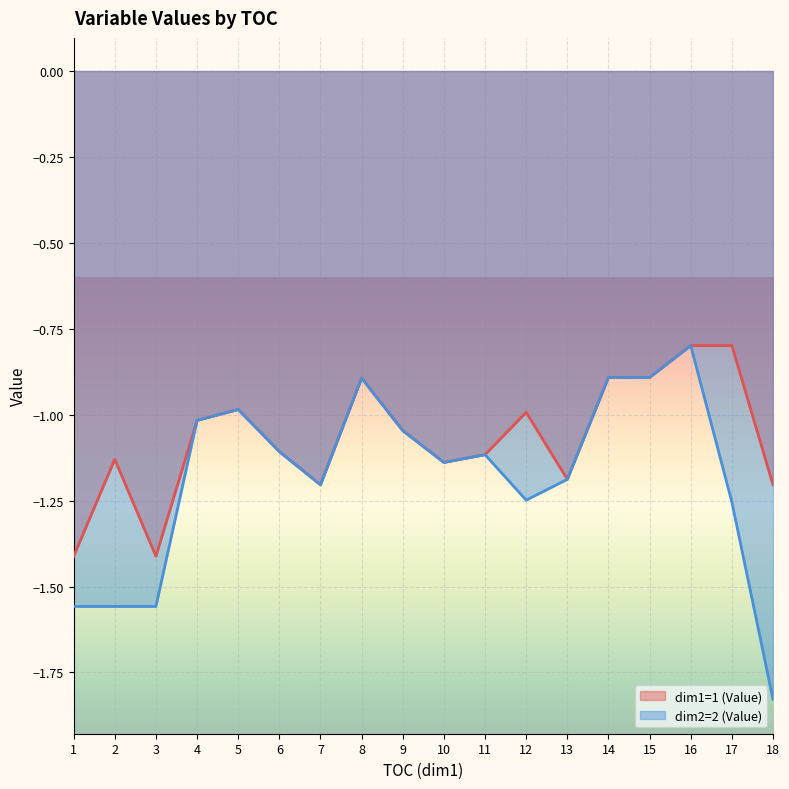

Rank the categories by dim1=1 (Value) value from highest to lowest.

16, 17, 14, 15, 8, 5, 12, 4, 9, 6, 11, 2, 10, 13, 18, 7, 1, 3